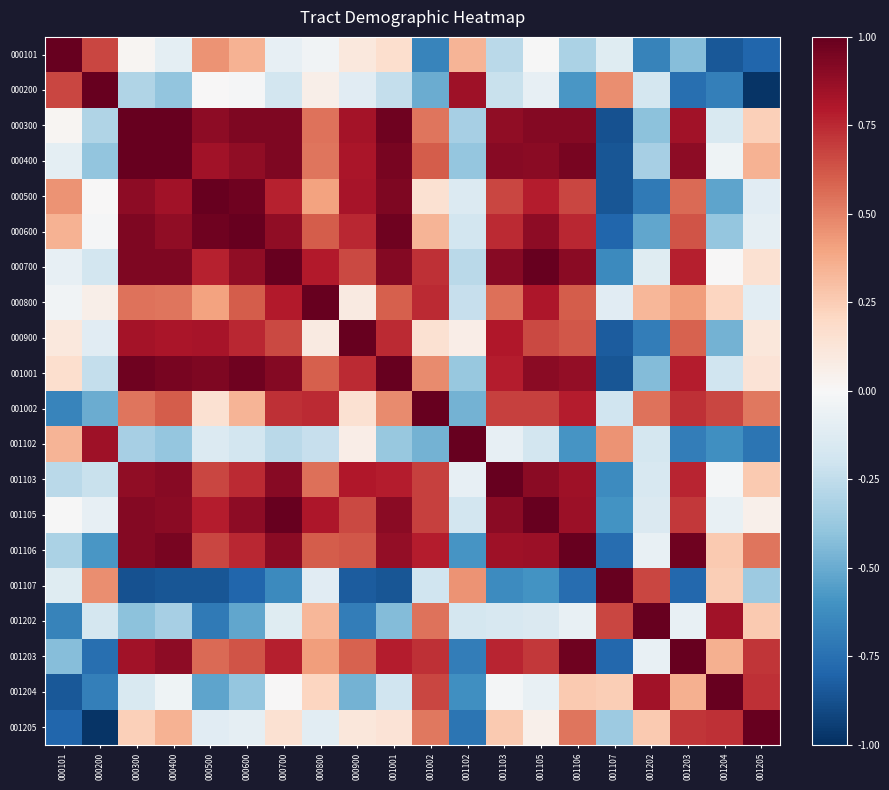

At 000500, list the series in order from smallest to largest.

001107, 001202, 001204, 001102, 001205, 000200, 001002, 000800, 000101, 001203, 001106, 001103, 000700, 001105, 000900, 000400, 000300, 001001, 000600, 000500